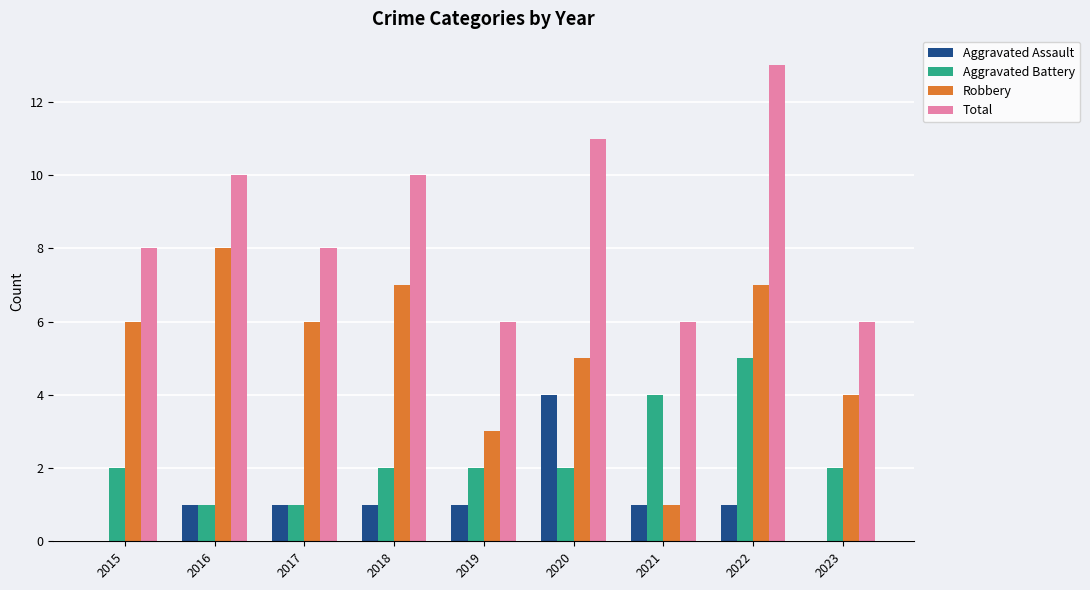

Which series changed the most between 2015 and 2018?

Total